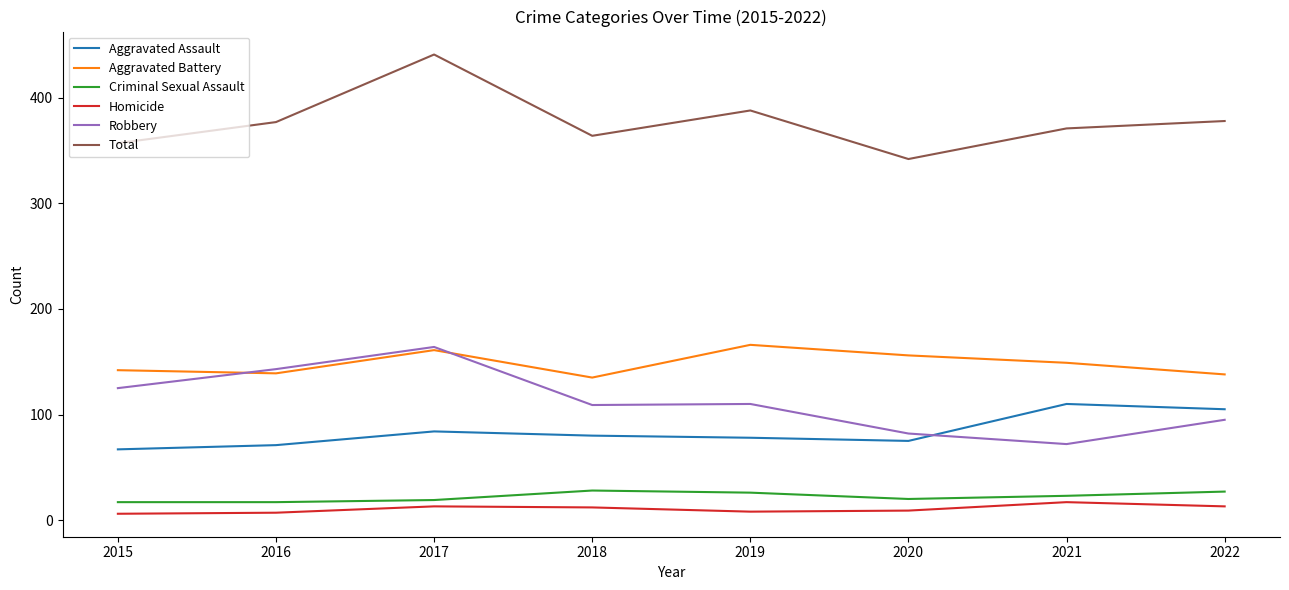

What are all the series names shown in the legend?

Aggravated Assault, Aggravated Battery, Criminal Sexual Assault, Homicide, Robbery, Total